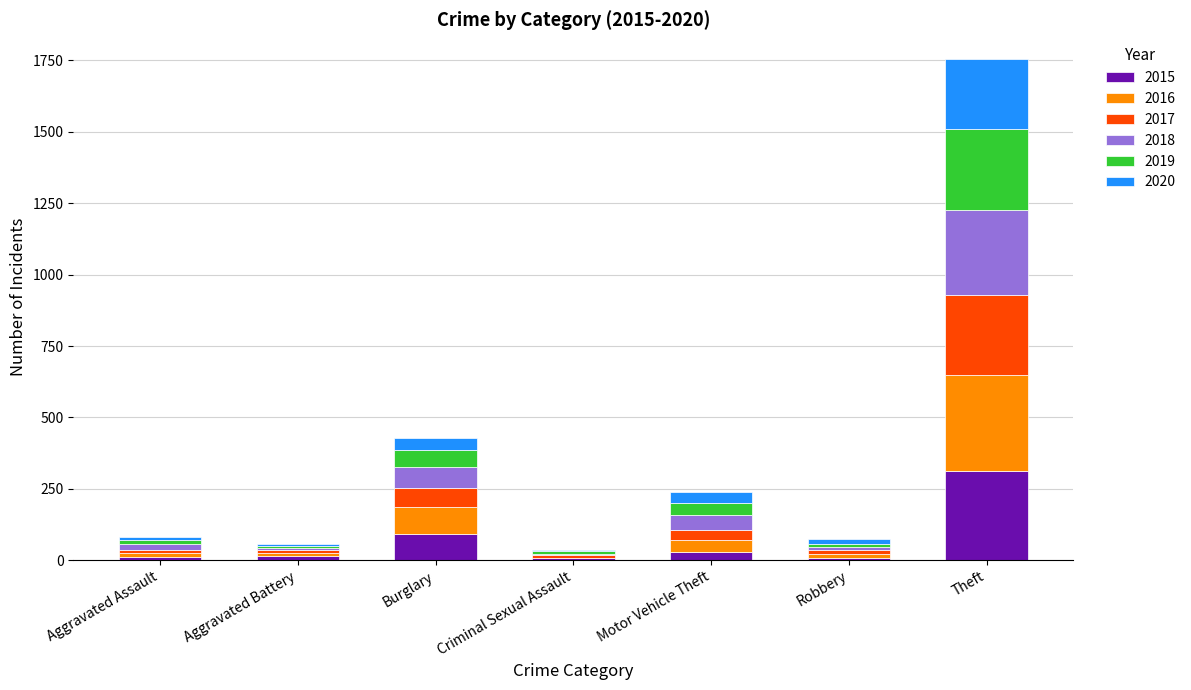

Does the chart contain stacked bars?

Yes